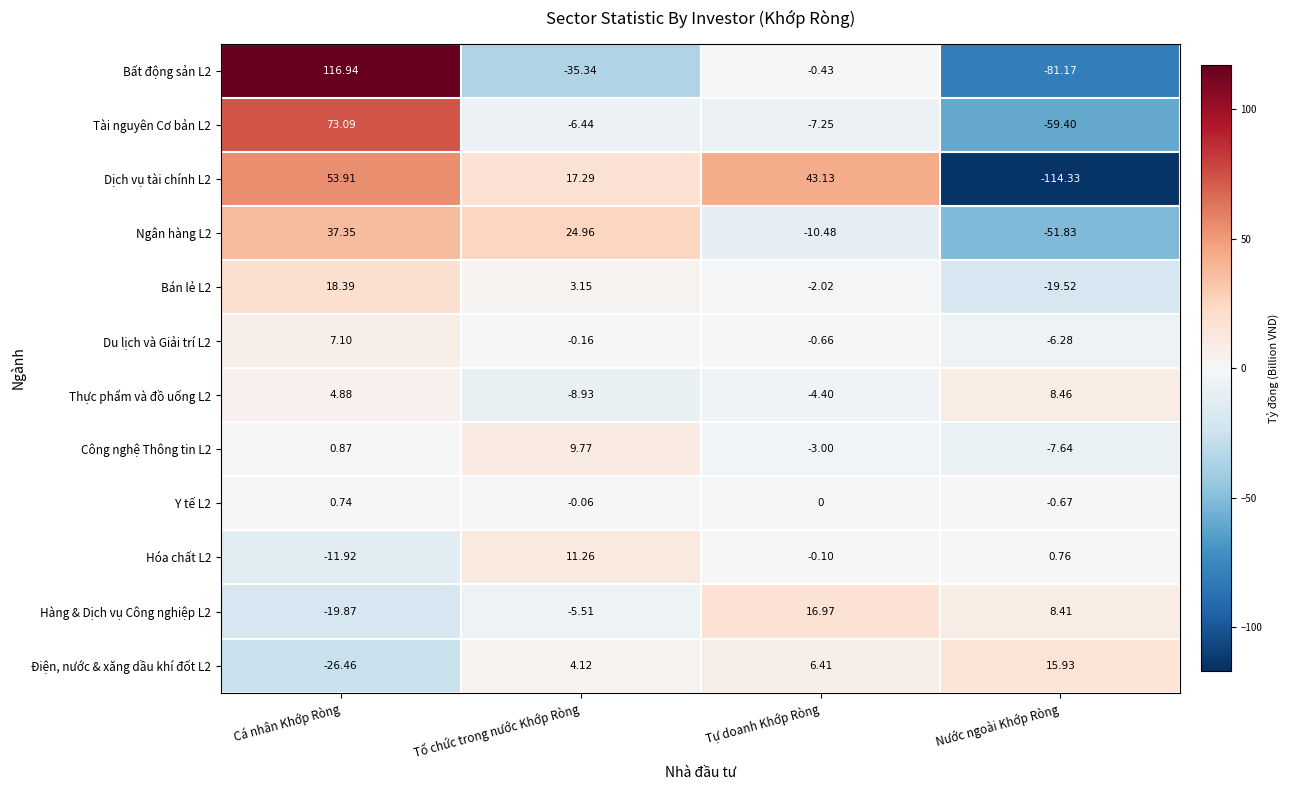

Which category has the lowest value across all series?

Nước ngoài Khớp Ròng